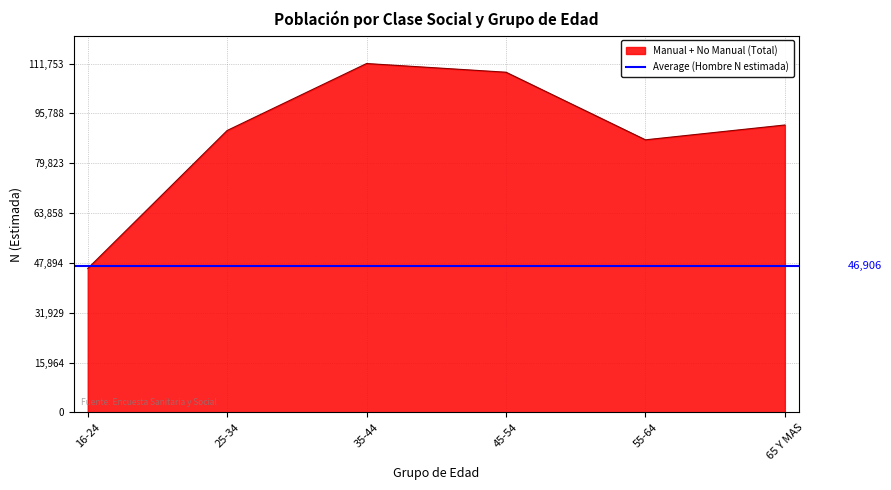

At which label does Manual (Total) reach its minimum?

16-24